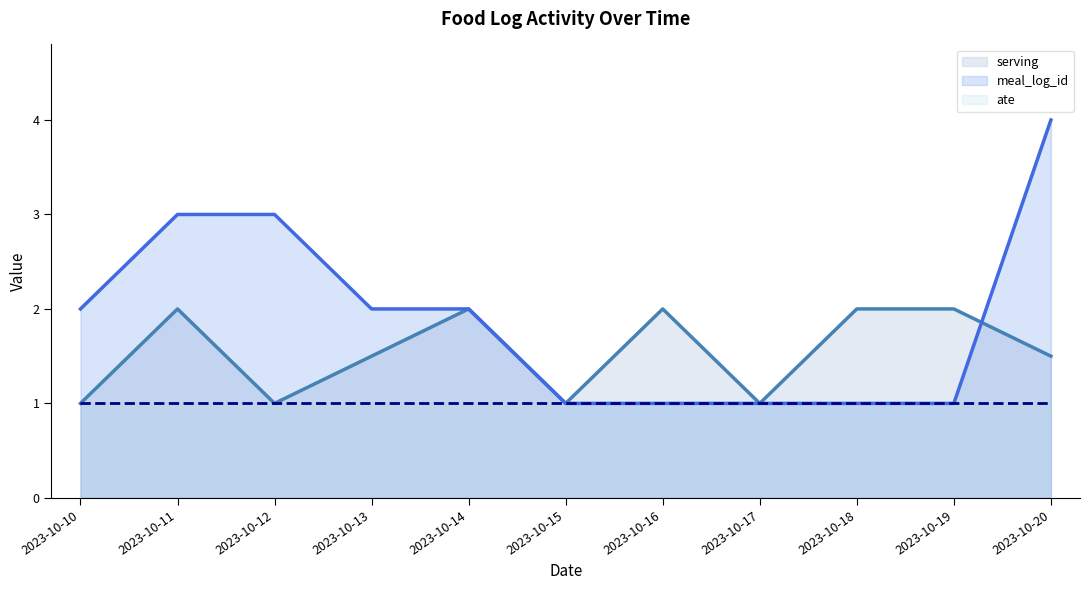

What is the value of the serving point at the 1st from the left?

1.0